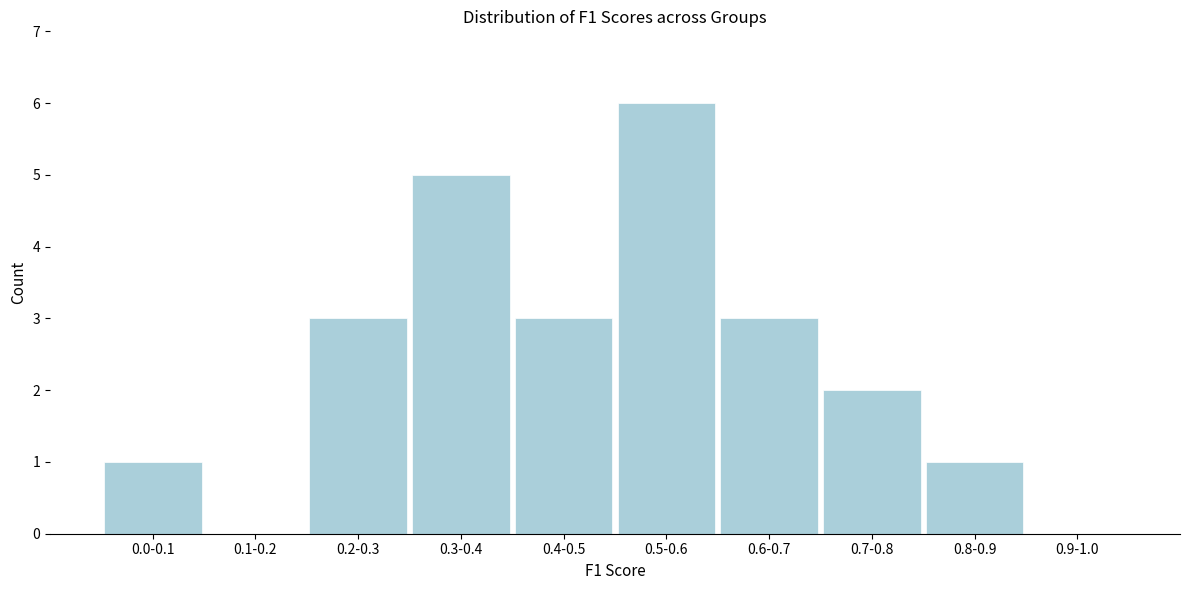

Reading right to left, extract all data points from this chart.

0.9-1.0=0	0.8-0.9=1	0.7-0.8=2	0.6-0.7=3	0.5-0.6=6	0.4-0.5=3	0.3-0.4=5	0.2-0.3=3	0.1-0.2=0	0.0-0.1=1